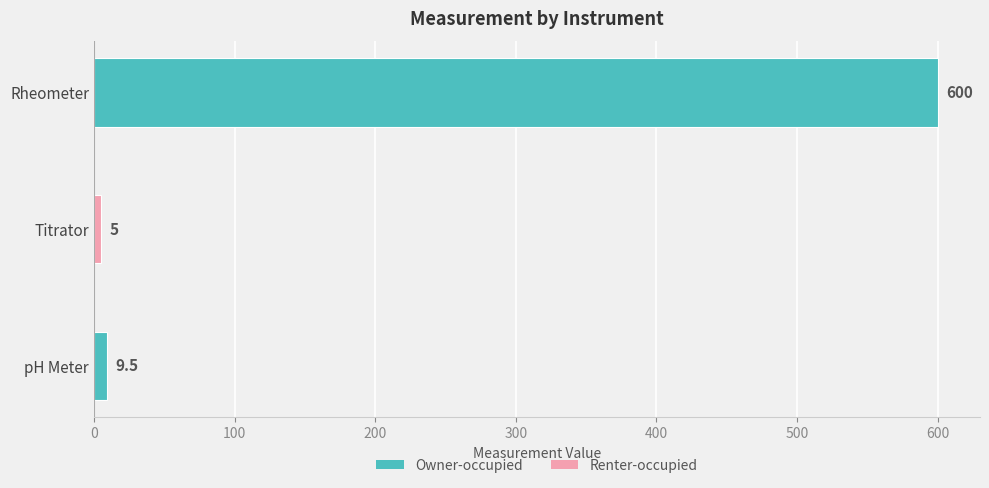

Rank the categories by value from lowest to highest.

Titrator, pH Meter, Rheometer